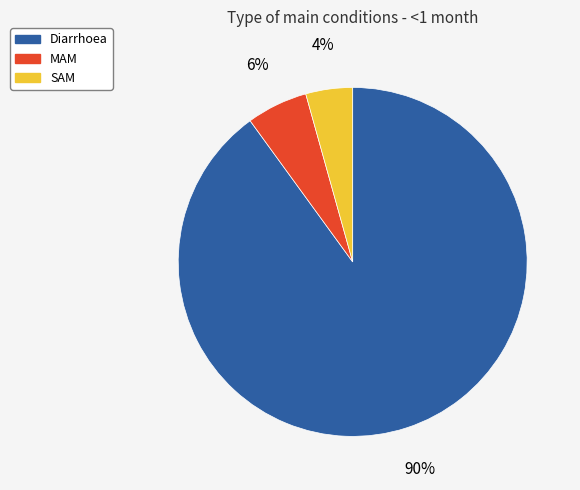

Do MAM and SAM together represent more than half of the pie?

No